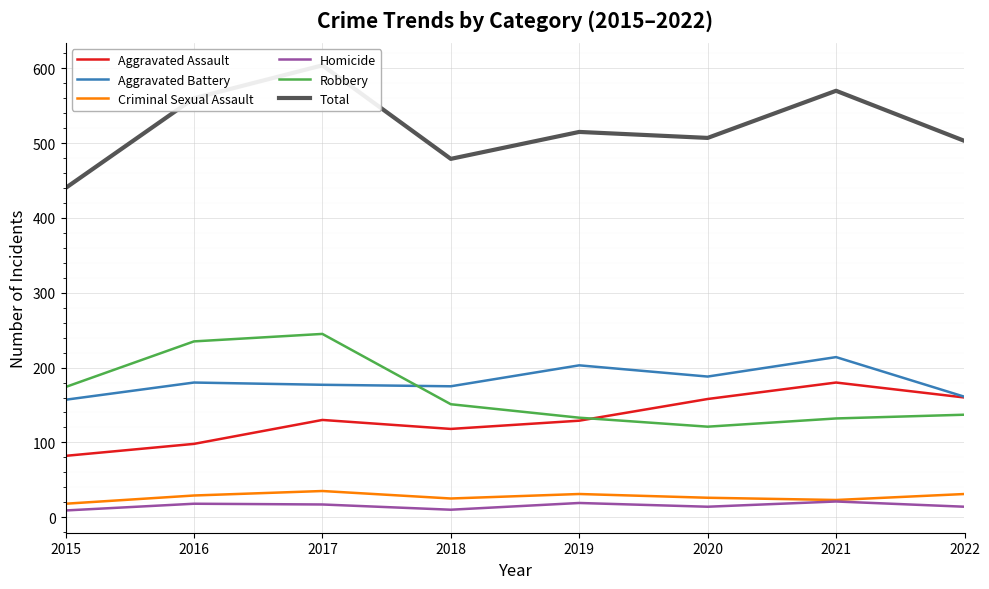

How many interior local valleys does the Aggravated Assault series have?

1